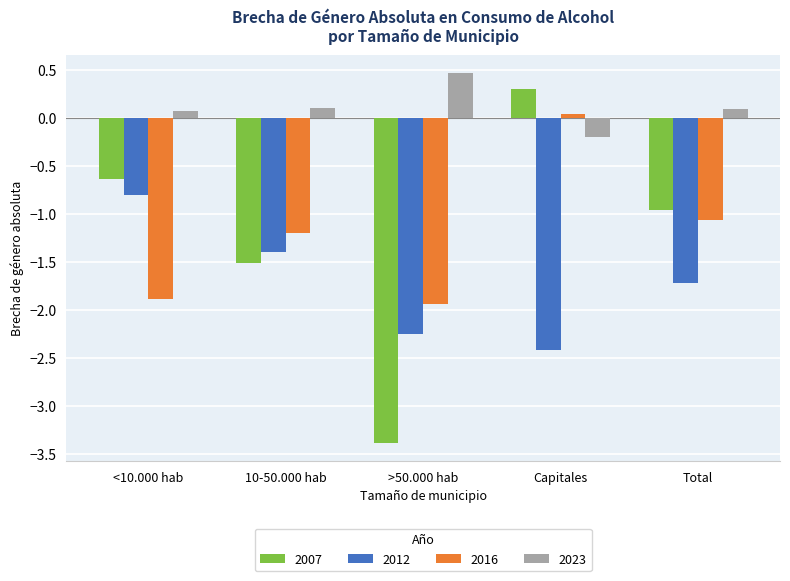

How many bars are there in total?

20